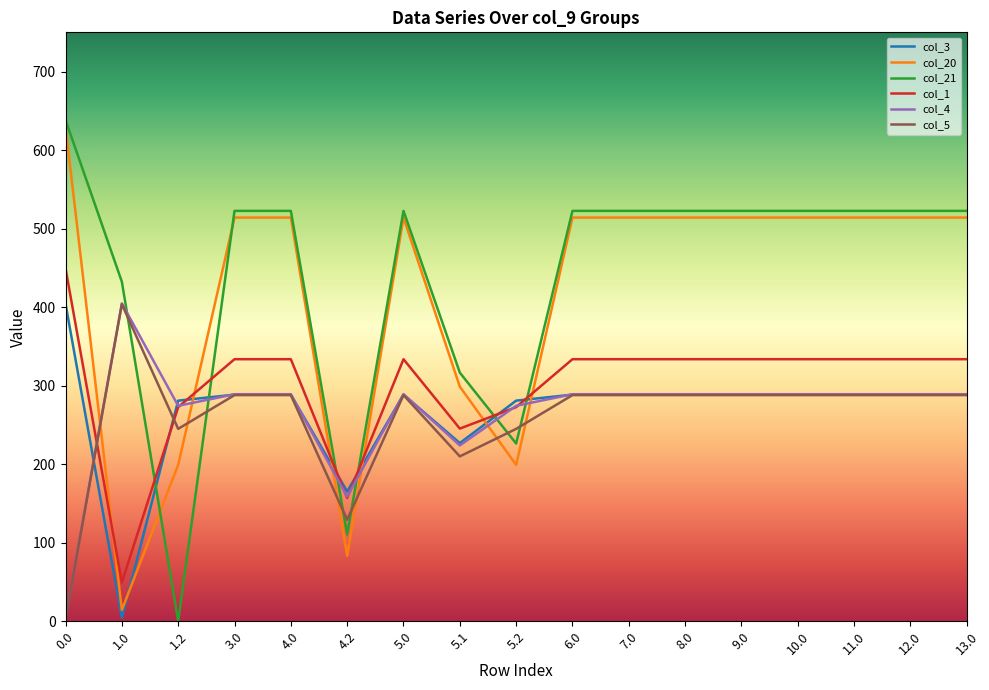

Reading left to right, transcribe all the data shown in this chart.

col_3: 0.0=404.4	1.0=4.4	1.2=281.0	3.0=288.6	4.0=288.6	4.2=165.3	5.0=288.6	5.1=226.9	5.2=281.0	6.0=288.6	7.0=288.6	8.0=288.6	9.0=288.6	10.0=288.6	11.0=288.6	12.0=288.6	13.0=288.6
col_20: 0.0=629.9	1.0=14.5	1.2=199.2	3.0=514.1	4.0=514.1	4.2=83.4	5.0=514.1	5.1=298.8	5.2=199.2	6.0=514.1	7.0=514.1	8.0=514.1	9.0=514.1	10.0=514.1	11.0=514.1	12.0=514.1	13.0=514.1
col_21: 0.0=638.4	1.0=432.4	1.2=0.0	3.0=522.6	4.0=522.6	4.2=110.6	5.0=522.6	5.1=316.6	5.2=226.4	6.0=522.6	7.0=522.6	8.0=522.6	9.0=522.6	10.0=522.6	11.0=522.6	12.0=522.6	13.0=522.6
col_1: 0.0=449.5	1.0=49.5	1.2=272.7	3.0=333.7	4.0=333.7	4.2=157.0	5.0=333.7	5.1=245.4	5.2=272.7	6.0=333.7	7.0=333.7	8.0=333.7	9.0=333.7	10.0=333.7	11.0=333.7	12.0=333.7	13.0=333.7
col_4: 0.0=4.9	1.0=404.9	1.2=274.4	3.0=289.2	4.0=289.2	4.2=158.7	5.0=289.2	5.1=223.9	5.2=274.4	6.0=289.2	7.0=289.2	8.0=289.2	9.0=289.2	10.0=289.2	11.0=289.2	12.0=289.2	13.0=289.2
col_5: 0.0=3.8	1.0=403.8	1.2=245.0	3.0=288.0	4.0=288.0	4.2=129.3	5.0=288.0	5.1=210.0	5.2=245.0	6.0=288.0	7.0=288.0	8.0=288.0	9.0=288.0	10.0=288.0	11.0=288.0	12.0=288.0	13.0=288.0